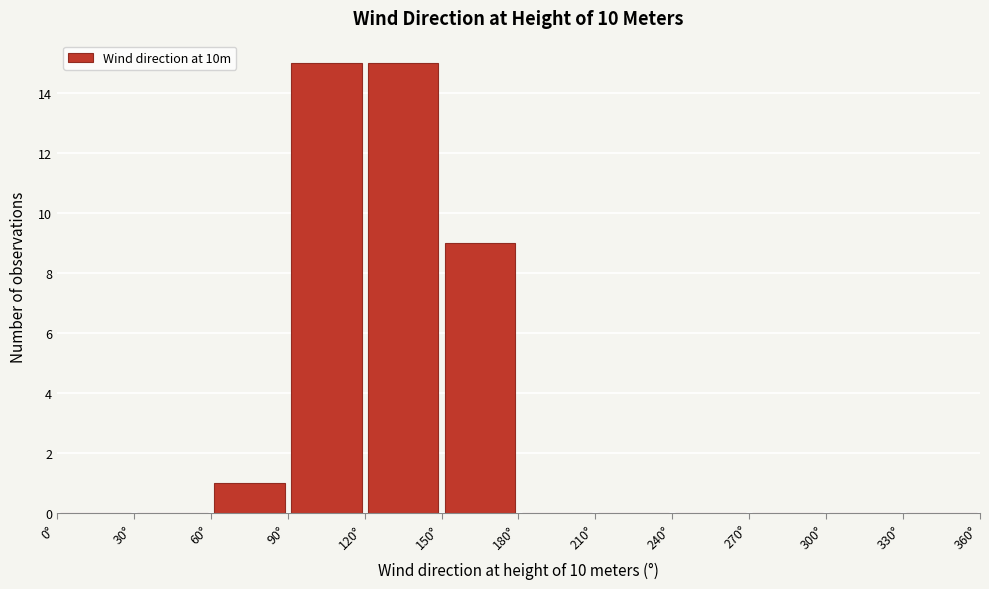

Reading left to right, list every bar in this chart as the range it spans on the x-axis followed by its height. The values are not printed on the chart, so give them approximately, as read against the axis.

0 to 30: 0
30 to 60: 0
60 to 90: 1
90 to 120: 15
120 to 150: 15
150 to 180: 9
180 to 210: 0
210 to 240: 0
240 to 270: 0
270 to 300: 0
300 to 330: 0
330 to 360: 0